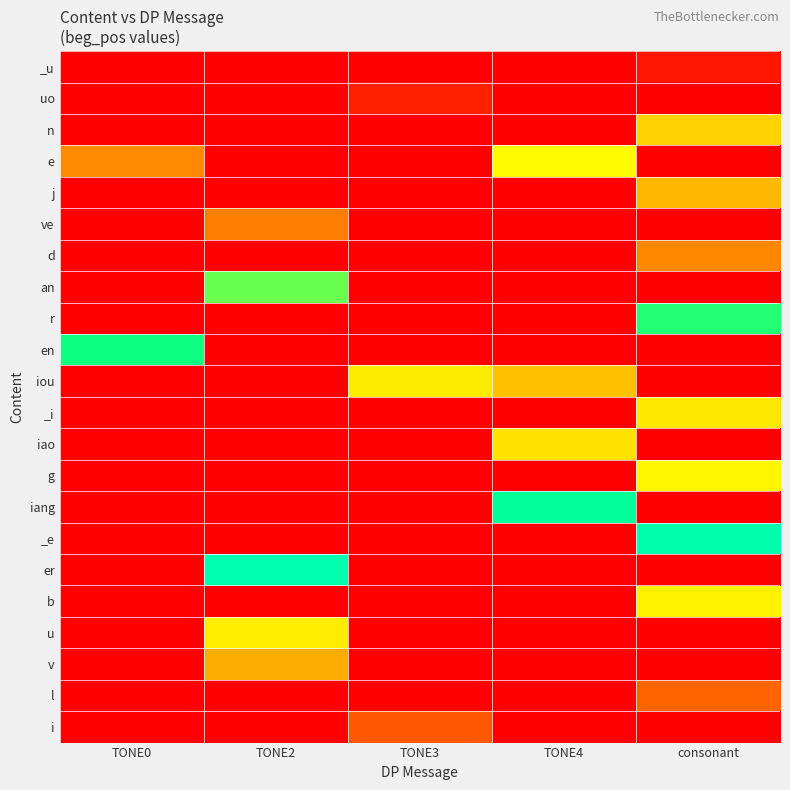

Reading left to right, list all the values displayed in this chart.

_u: TONE0=0	TONE2=0	TONE3=0	TONE4=0	consonant=22
uo: TONE0=0	TONE2=0	TONE3=34	TONE4=0	consonant=0
n: TONE0=0	TONE2=0	TONE3=0	TONE4=0	consonant=552
e: TONE0=144	TONE2=0	TONE3=0	TONE4=276	consonant=0
j: TONE0=0	TONE2=0	TONE3=0	TONE4=0	consonant=190
ve: TONE0=0	TONE2=130	TONE3=0	TONE4=0	consonant=0
d: TONE0=0	TONE2=0	TONE3=0	TONE4=0	consonant=140
an: TONE0=0	TONE2=322	TONE3=0	TONE4=0	consonant=0
r: TONE0=0	TONE2=0	TONE3=0	TONE4=0	consonant=340
en: TONE0=345	TONE2=0	TONE3=0	TONE4=0	consonant=0
iou: TONE0=0	TONE2=0	TONE3=252	TONE4=202	consonant=0
_i: TONE0=0	TONE2=0	TONE3=0	TONE4=0	consonant=520
iao: TONE0=0	TONE2=0	TONE3=0	TONE4=528	consonant=0
g: TONE0=0	TONE2=0	TONE3=0	TONE4=0	consonant=266
iang: TONE0=0	TONE2=0	TONE3=0	TONE4=367	consonant=0
_e: TONE0=0	TONE2=0	TONE3=0	TONE4=0	consonant=386
er: TONE0=0	TONE2=389	TONE3=0	TONE4=0	consonant=0
b: TONE0=0	TONE2=0	TONE3=0	TONE4=0	consonant=506
u: TONE0=0	TONE2=515	TONE3=0	TONE4=0	consonant=0
v: TONE0=0	TONE2=580	TONE3=0	TONE4=0	consonant=0
l: TONE0=0	TONE2=0	TONE3=0	TONE4=0	consonant=630
i: TONE0=0	TONE2=0	TONE3=638	TONE4=0	consonant=0